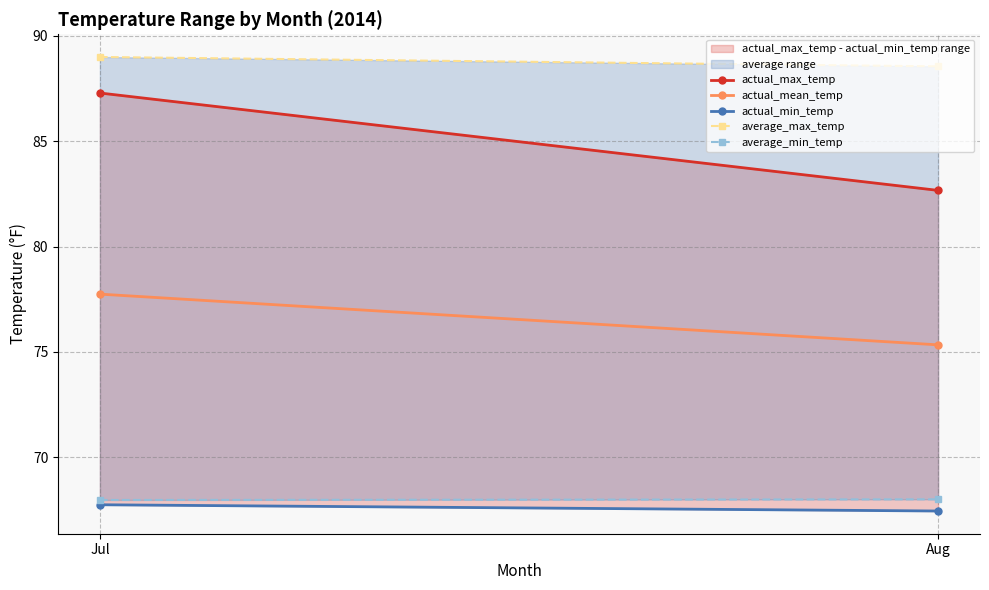

Which series changed the most between Jul and Aug?

actual_max_temp